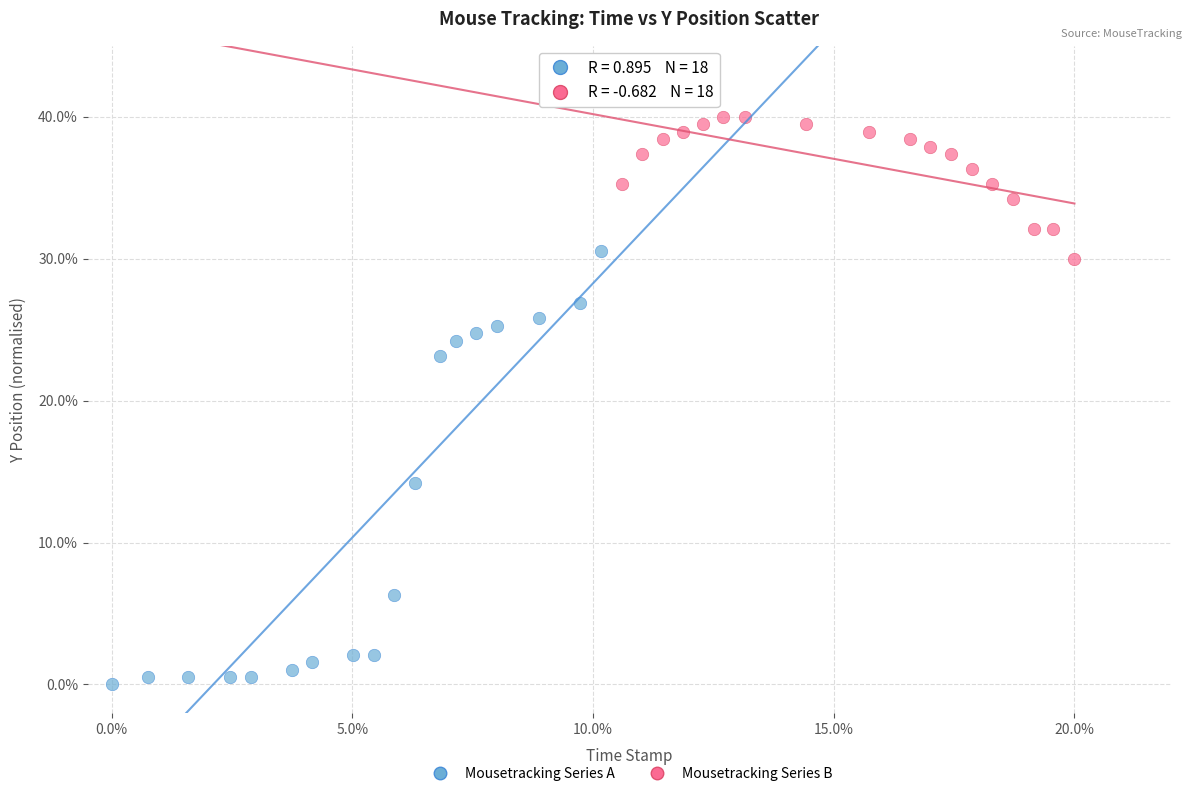

Which series reaches the minimum Y coordinate?

Mousetracking Series A